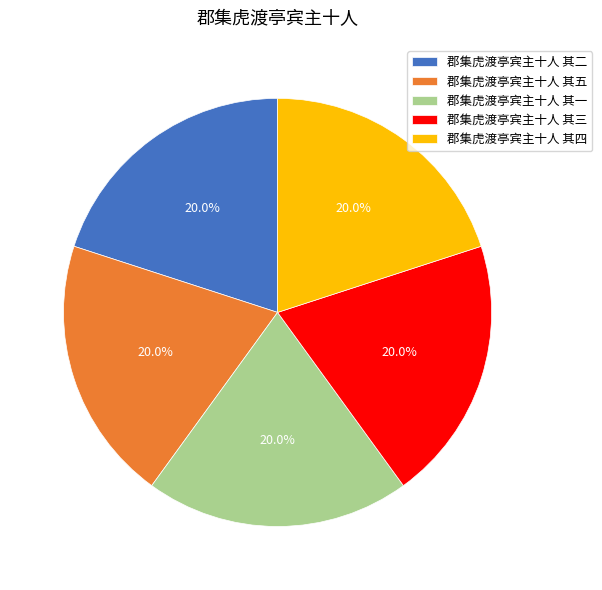

Approximately how many times larger is the value at 郡集虎渡亭宾主十人 其五 compared to 郡集虎渡亭宾主十人 其四?

1.0